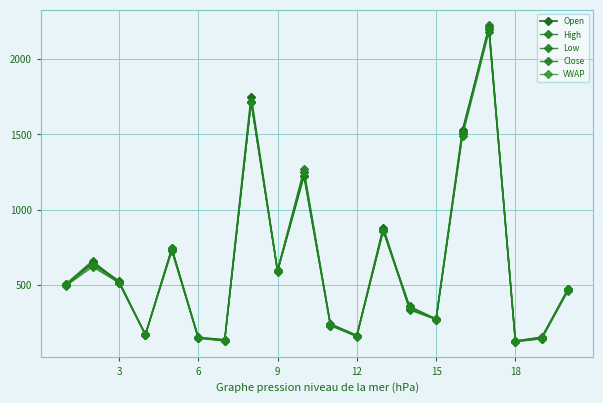

How many times do Close and VWAP cross each other?

9